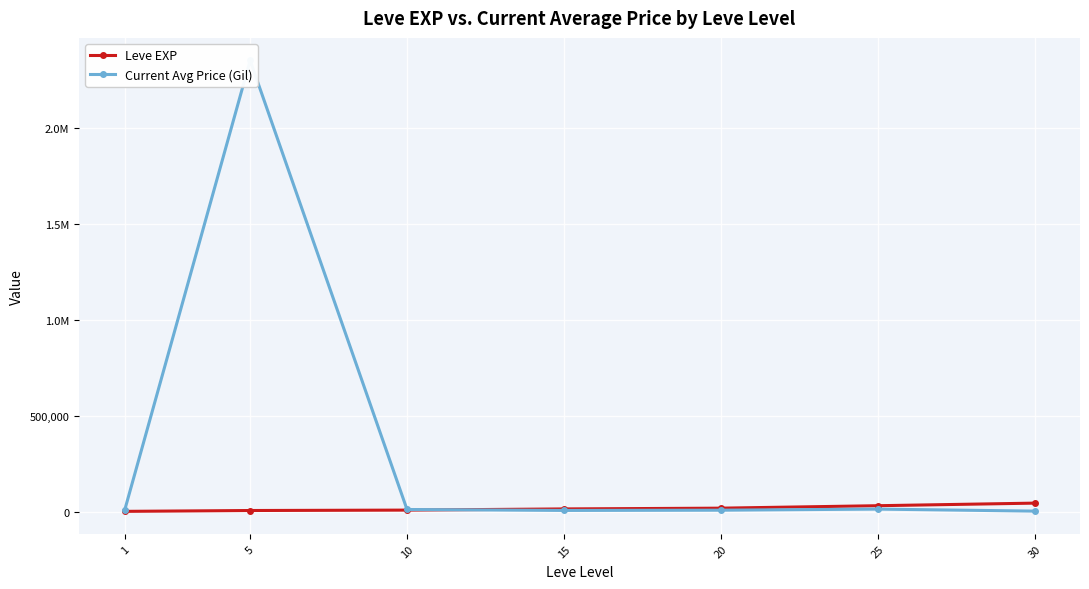

After their last crossing, which series has the higher values: Leve EXP or Current Avg Price (Gil)?

Leve EXP